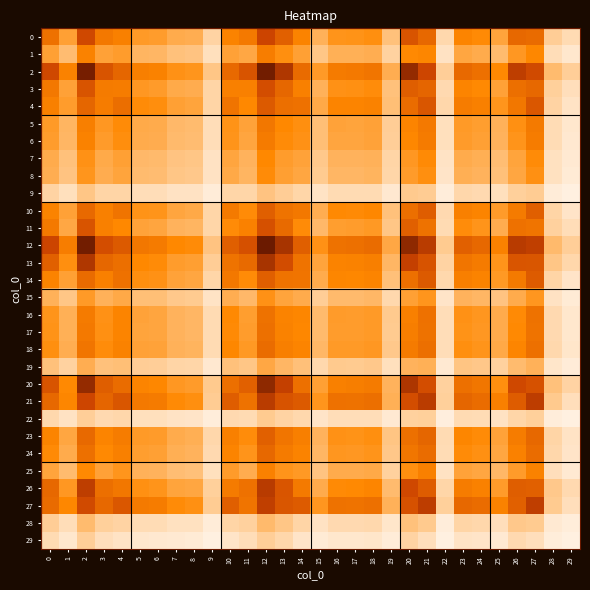

What is the approximate value of 27 at 23?

0.4